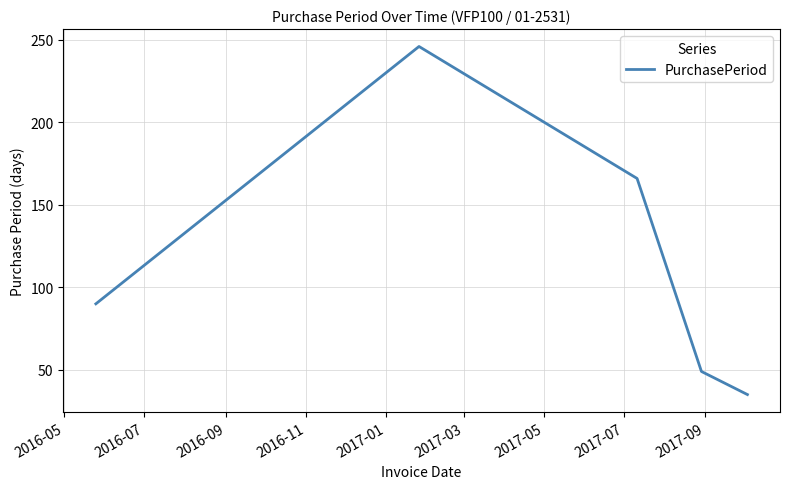

What is the greatest value displayed?

246